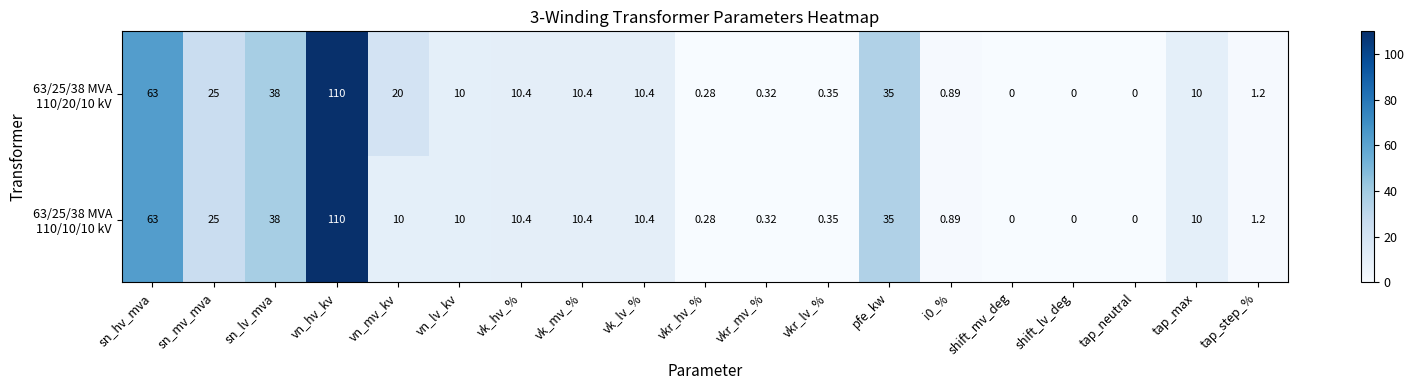

How many series are shown in this chart?

2